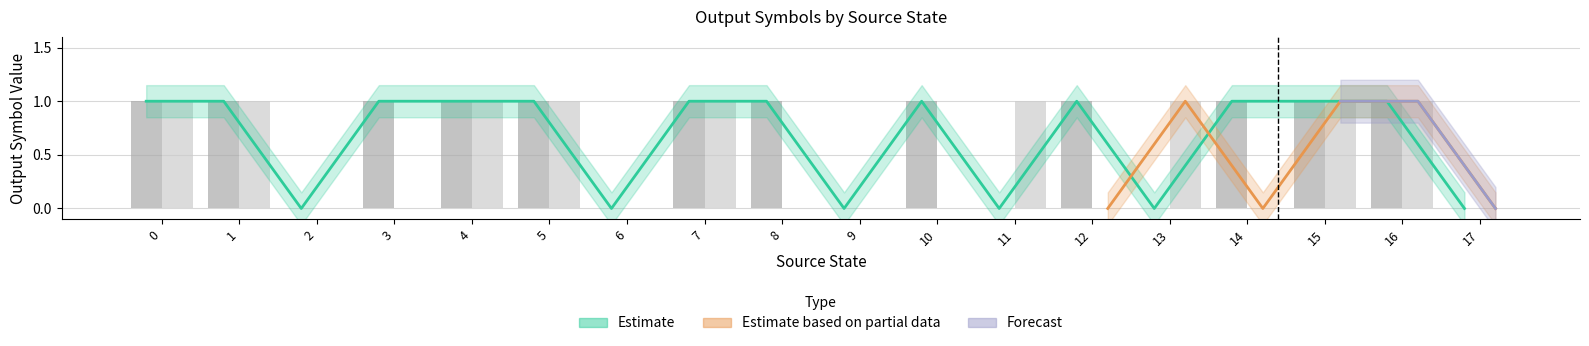

What is the highest value of the output_symbol_0 series?

1